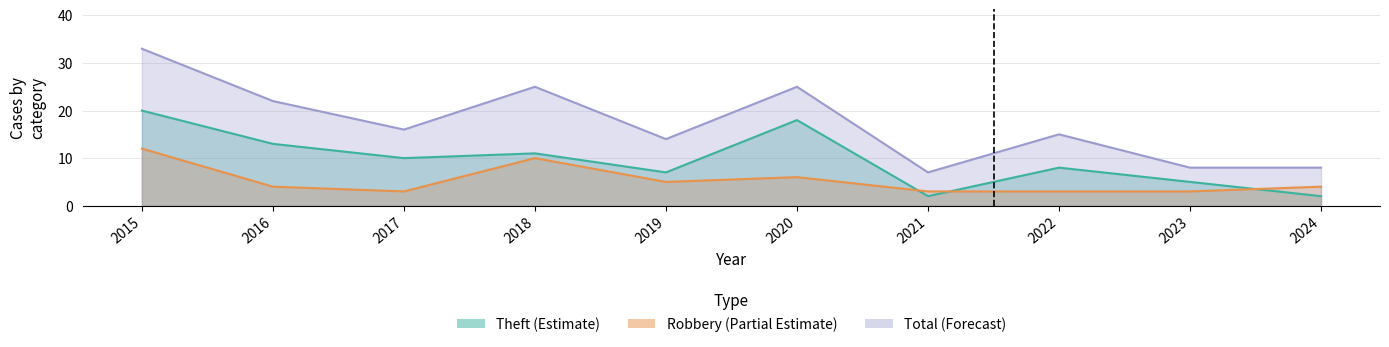

Where is the first local minimum for Theft (Estimate)?

2017